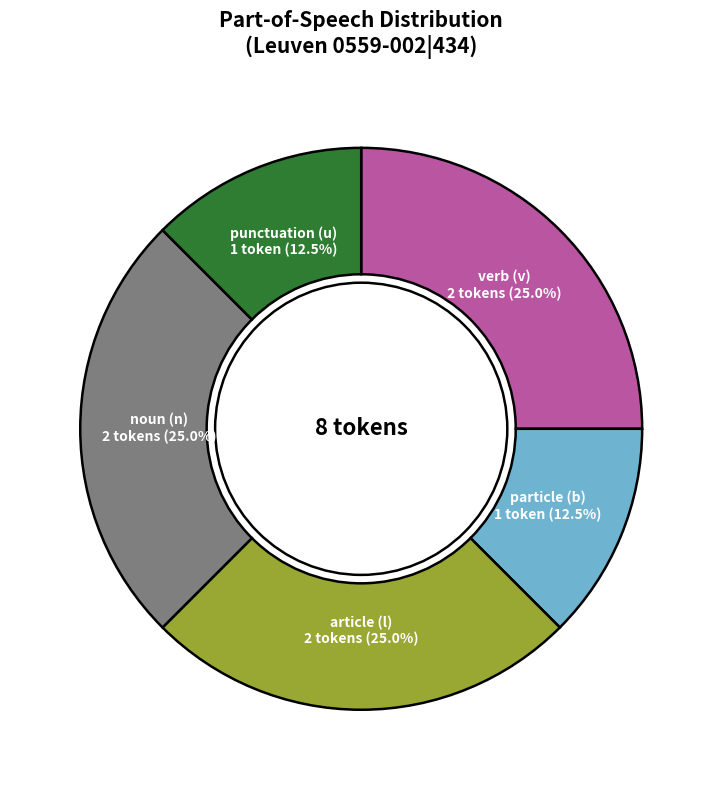

Is there any slice that represents more than half of the pie?

No